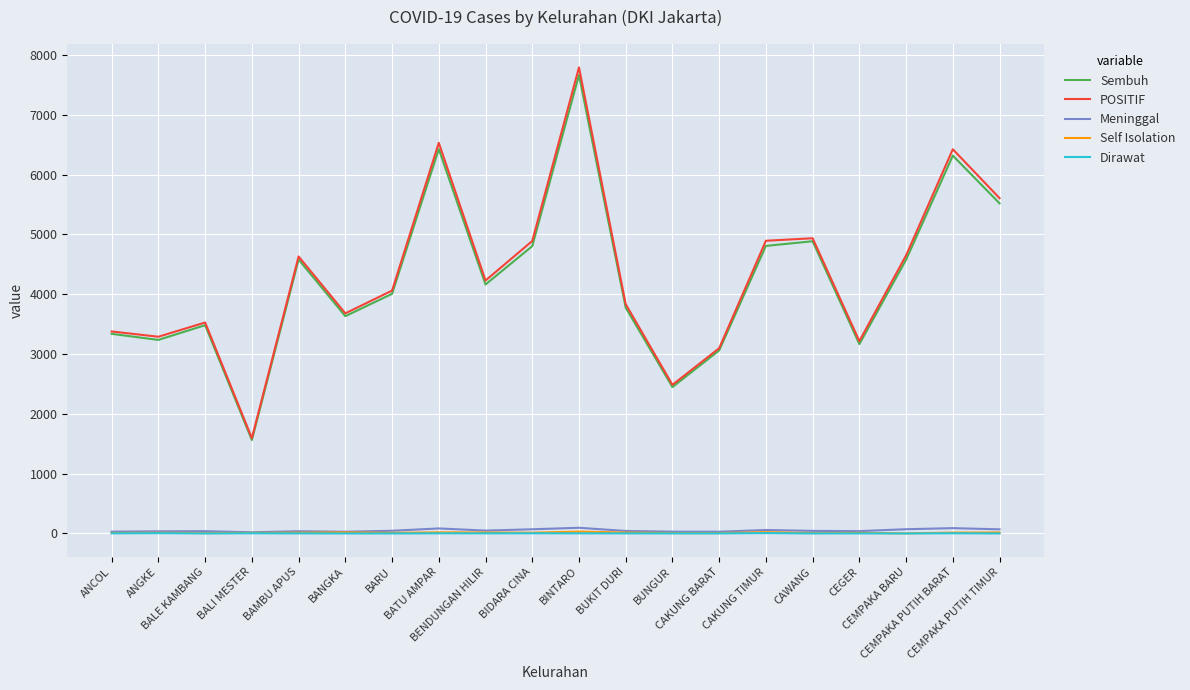

What is the maximum value for Sembuh?

7667